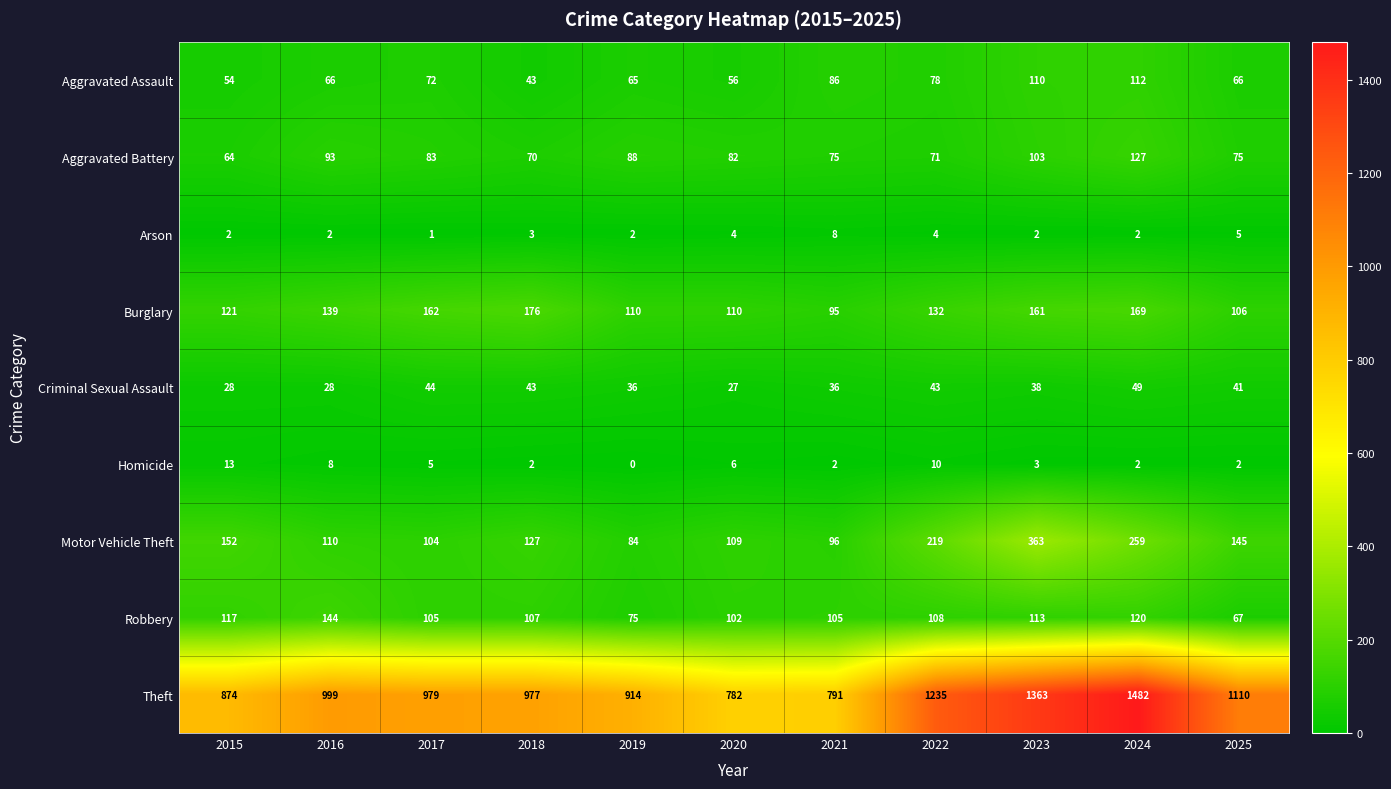

What is the spread (max minus min) of values at 2021?

789